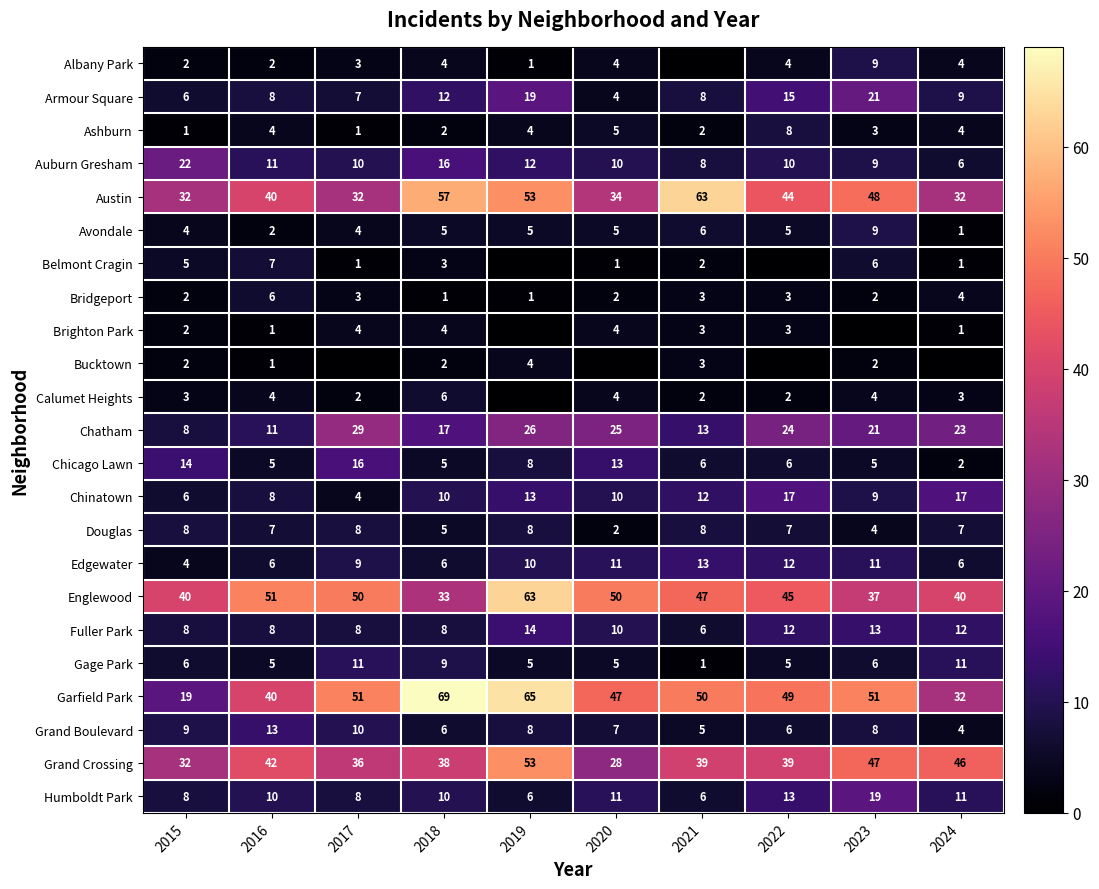

What is the sum of the Englewood values at 2017 and 2022?

95